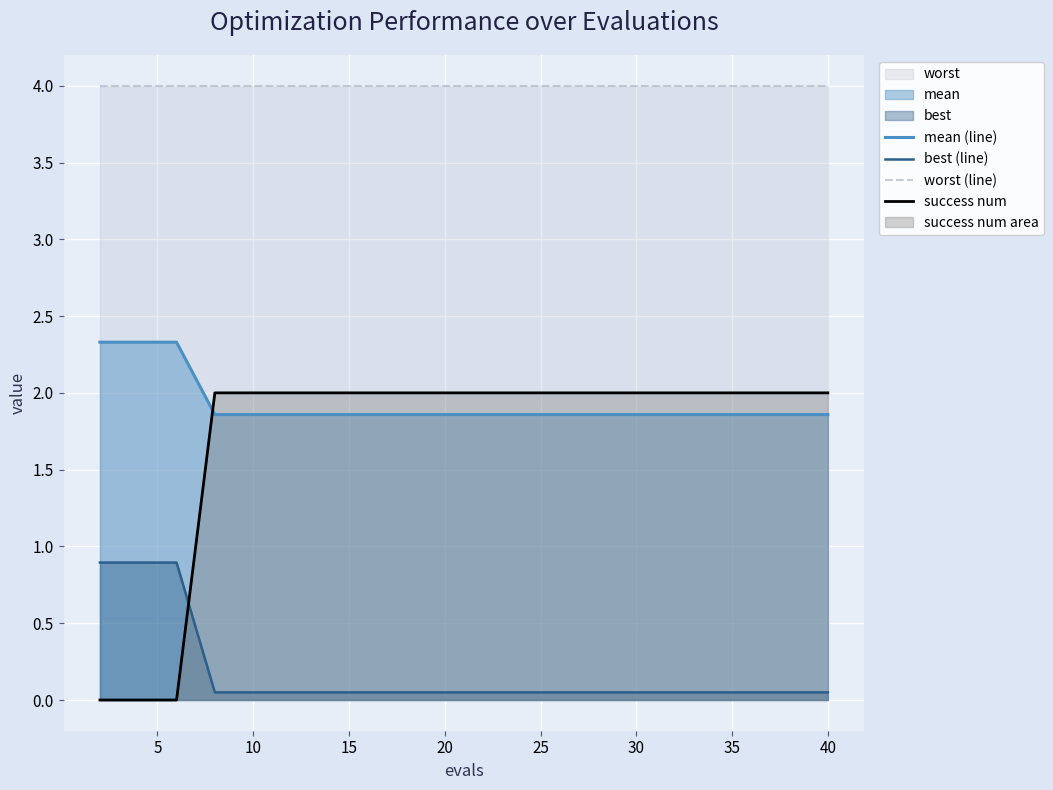

What is the maximum value shown in the chart?

4.0